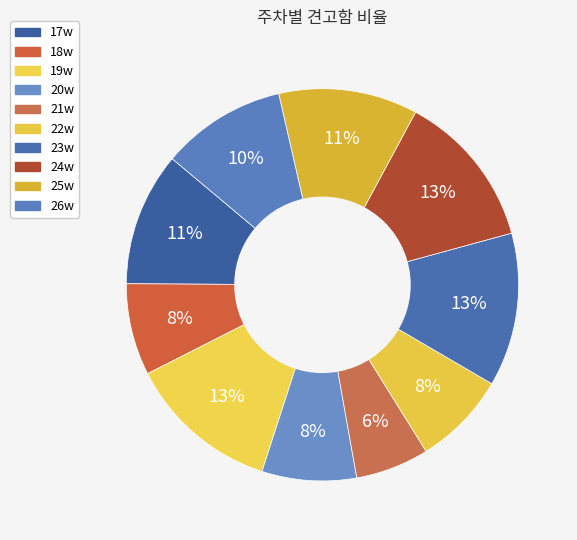

Rank the categories by value from highest to lowest.

24w, 23w, 19w, 25w, 17w, 26w, 20w, 22w, 18w, 21w